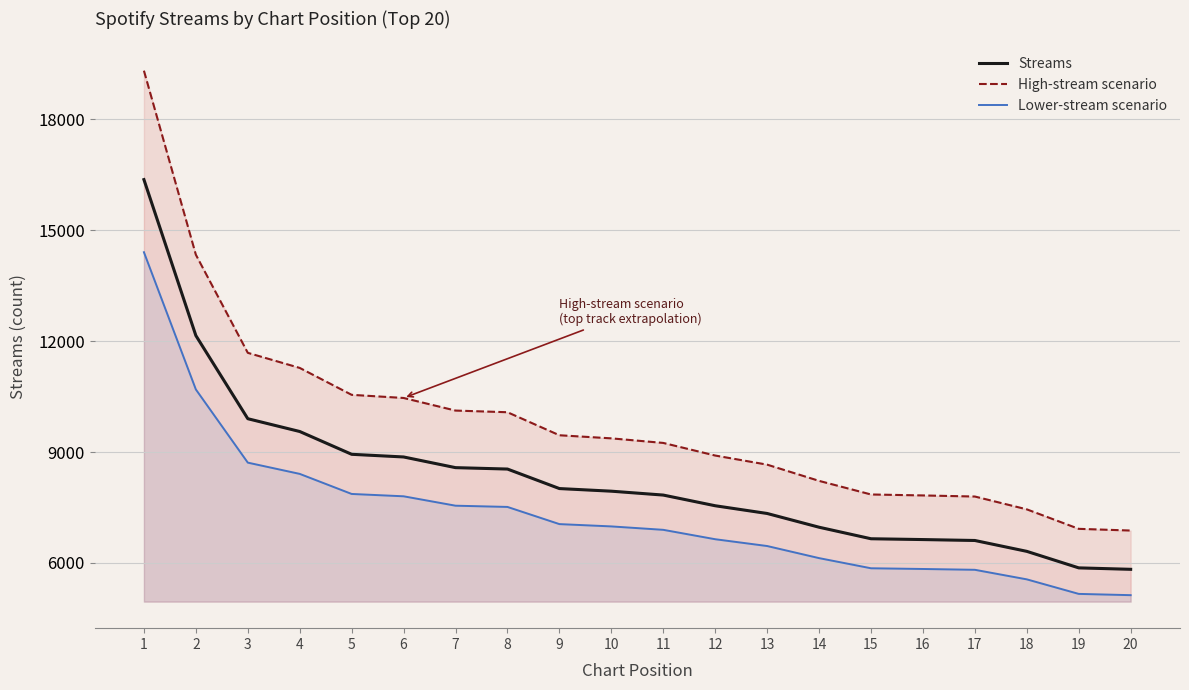

Reading right to left, list all the values displayed in this chart.

Streams: 5828.0	5867.0	6314.0	6608.0	6633.0	6655.0	6967.0	7339.0	7548.0	7837.0	7942.0	8013.0	8541.0	8579.0	8868.0	8940.0	9557.0	9903.0	12153.0	16373.0
High-stream scenario: 6877.0	6923.1	7450.5	7797.4	7826.9	7852.9	8221.1	8660.0	8906.6	9247.7	9371.6	9455.3	10078.4	10123.2	10464.2	10549.2	11277.3	11685.5	14340.5	19320.1
Lower-stream scenario: 5128.6	5163.0	5556.3	5815.0	5837.0	5856.4	6131.0	6458.3	6642.2	6896.6	6989.0	7051.4	7516.1	7549.5	7803.8	7867.2	8410.2	8714.6	10694.6	14408.2